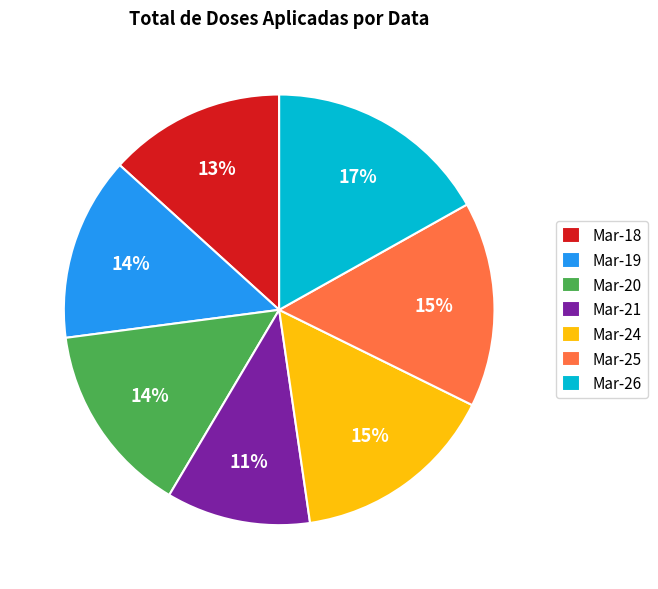

What is the ratio of the value at Mar-26 to the value at Mar-24?

1.1